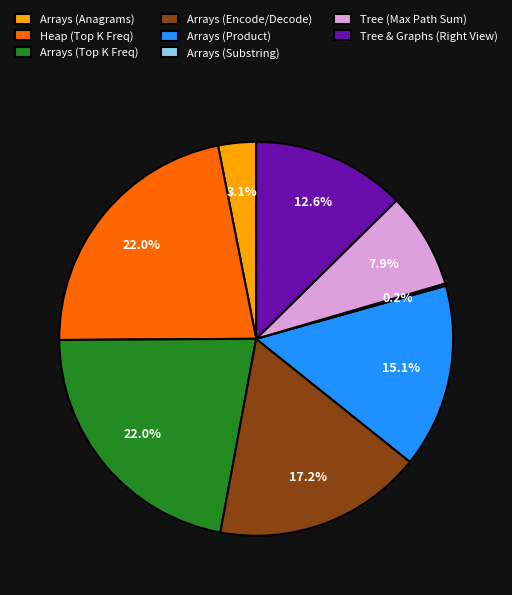

Does Tree (Max Path Sum) account for over 50% of the chart?

No